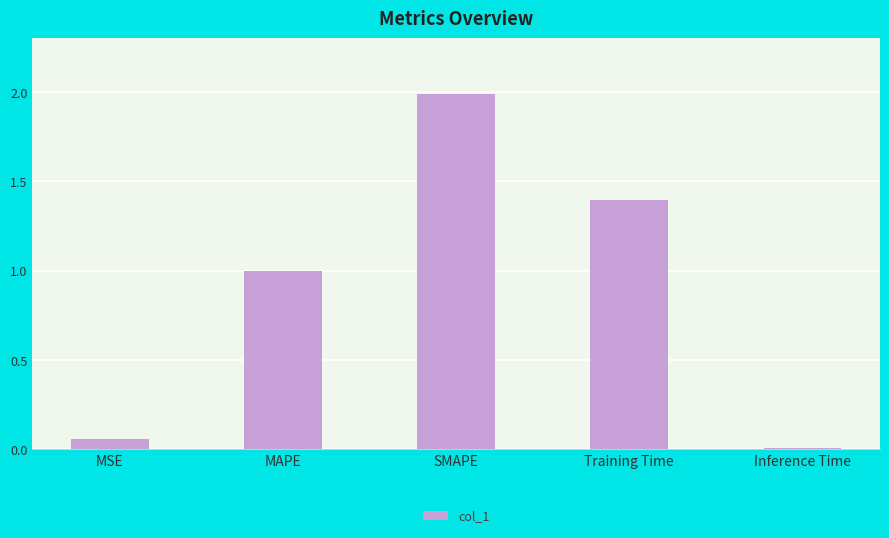

What is the label of the 1st bar from the right?

Inference Time